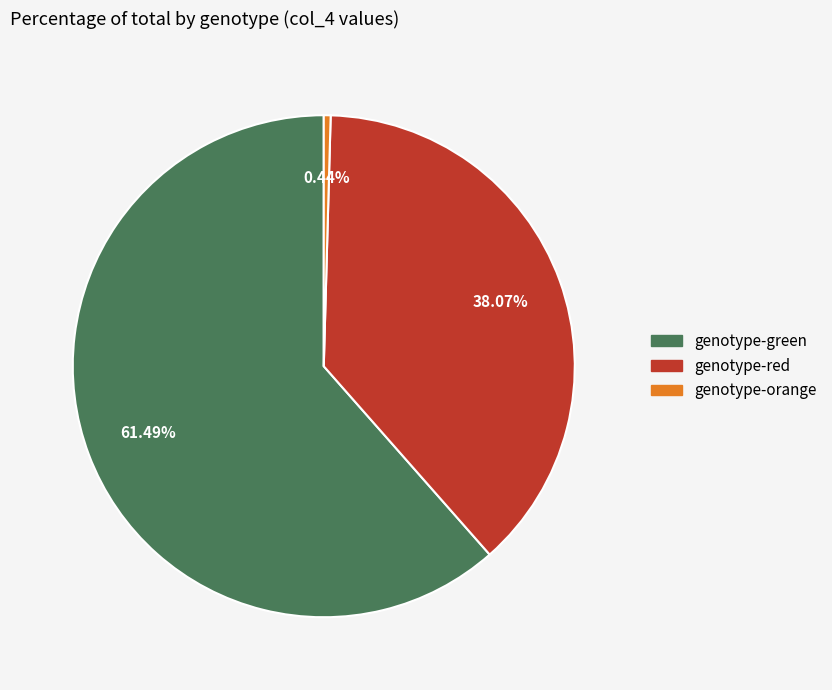

Is there a majority slice in this chart?

Yes